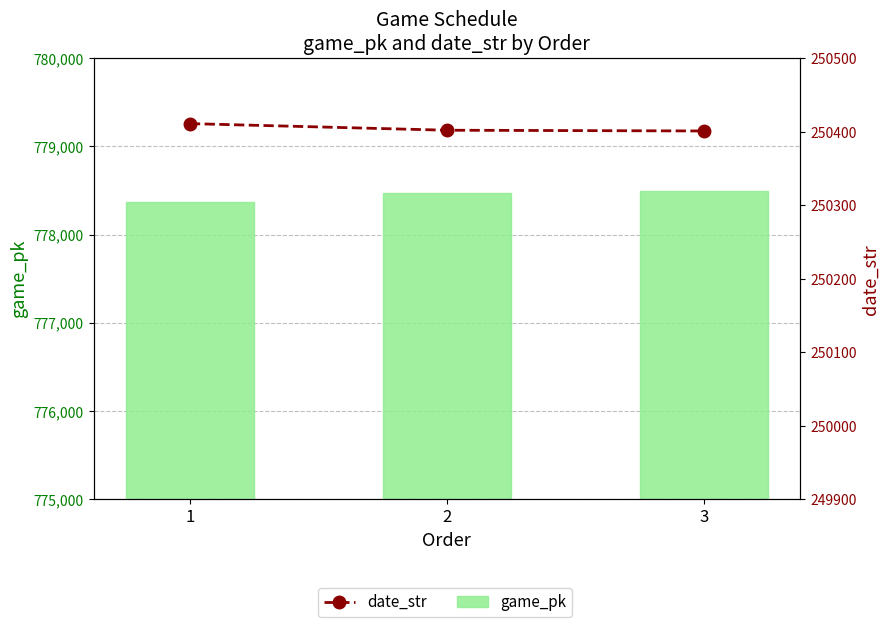

Which series has the largest total across all categories?

game_pk